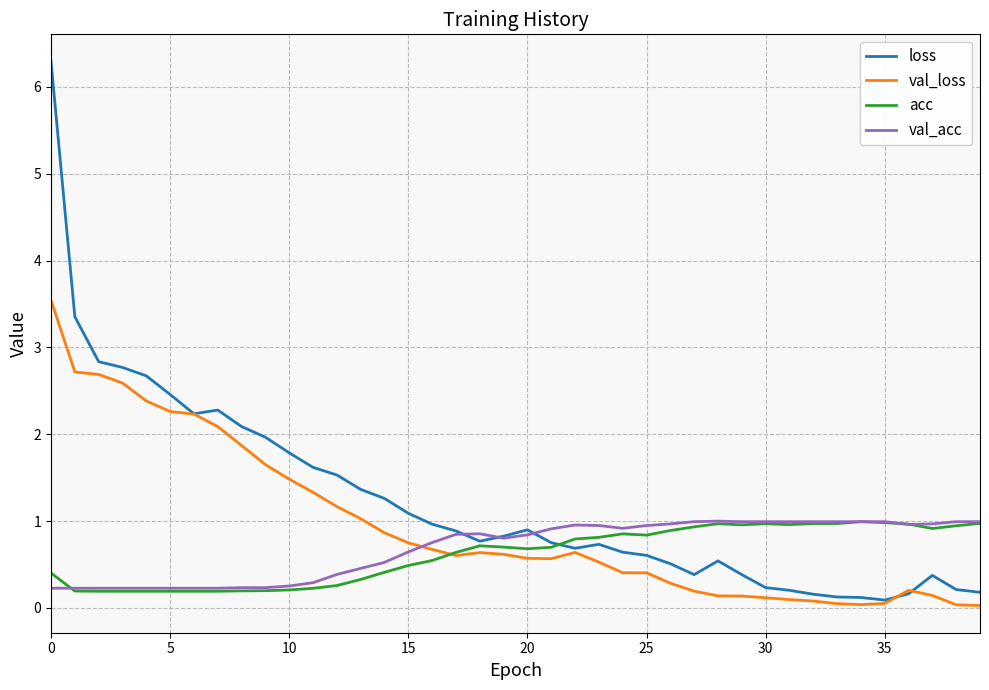

Which series has the largest range (max minus min)?

loss